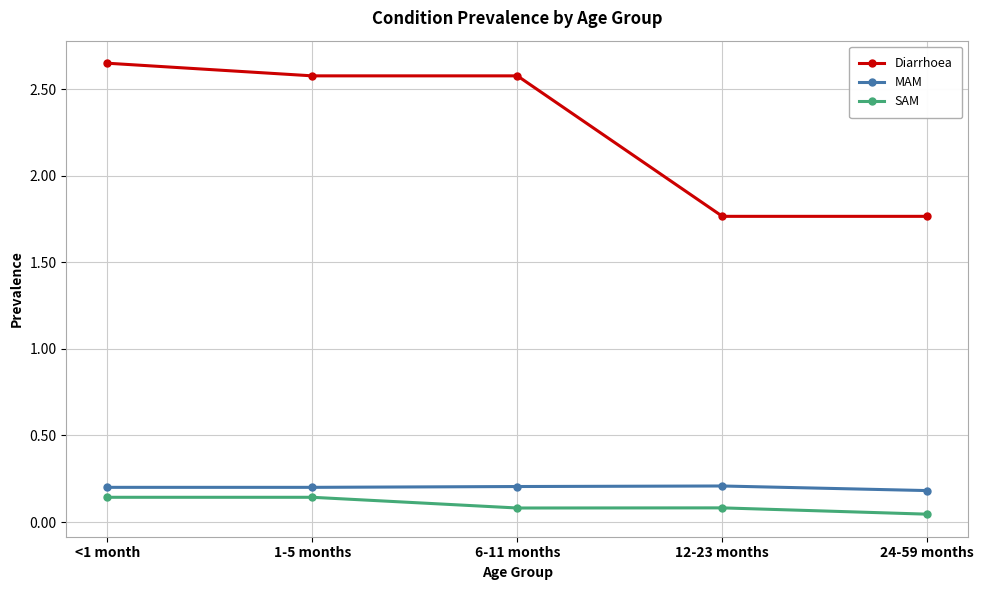

What position from the left is 12-23 months?

4